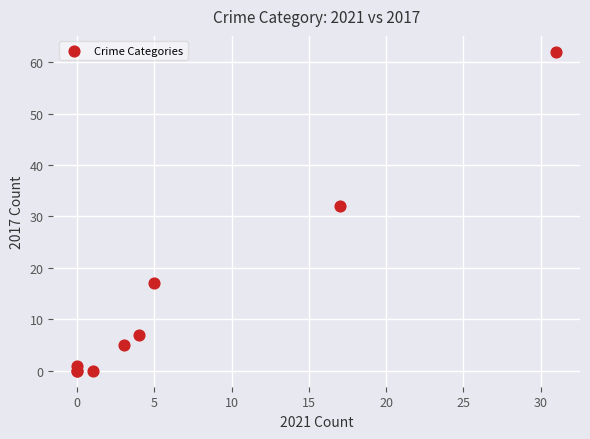

What Y value in the scatter plot is closest to 31?

32